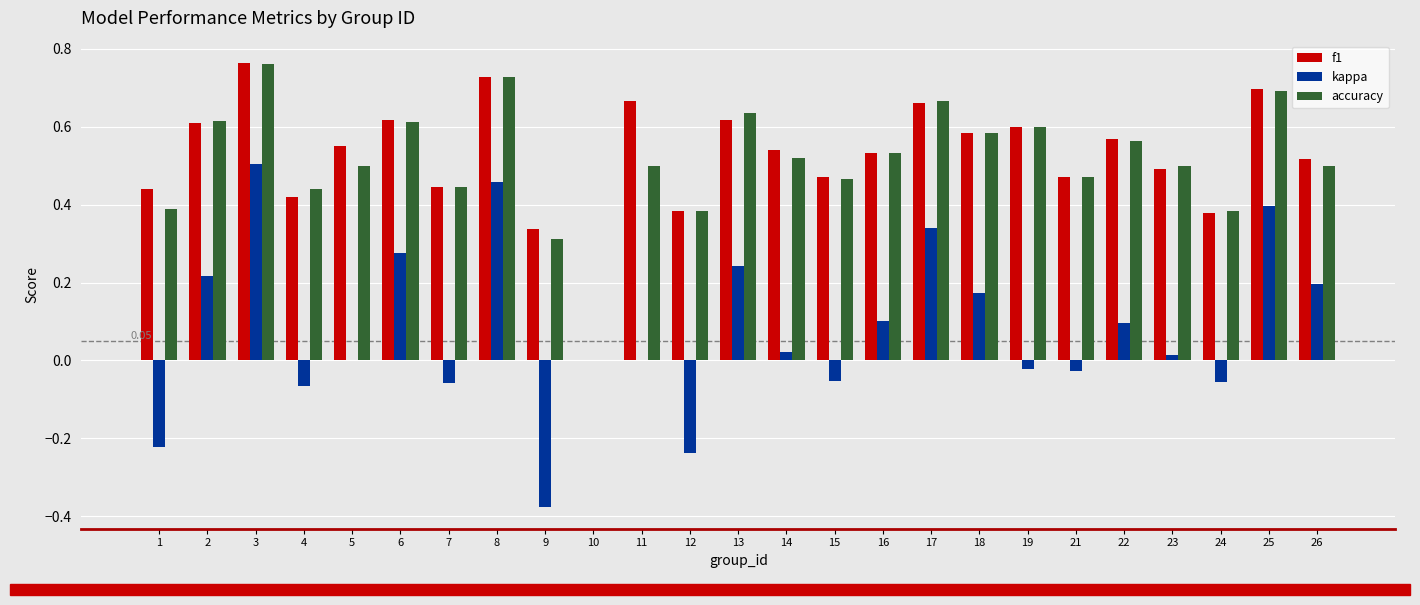

Which series has the largest total across all categories?

f1